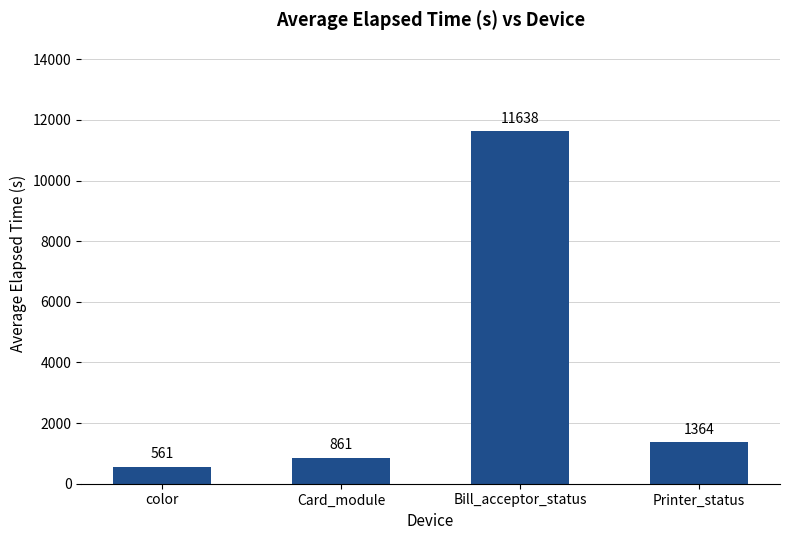

Approximately how many times larger is the value at color compared to Card_module?

0.7